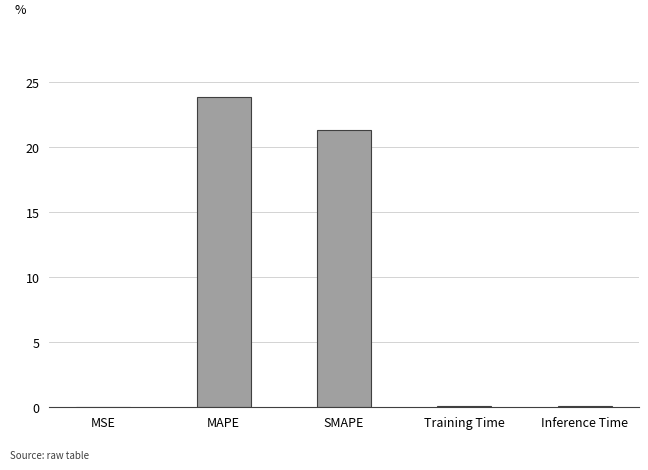

Where is the data nearest to the value 11?

SMAPE